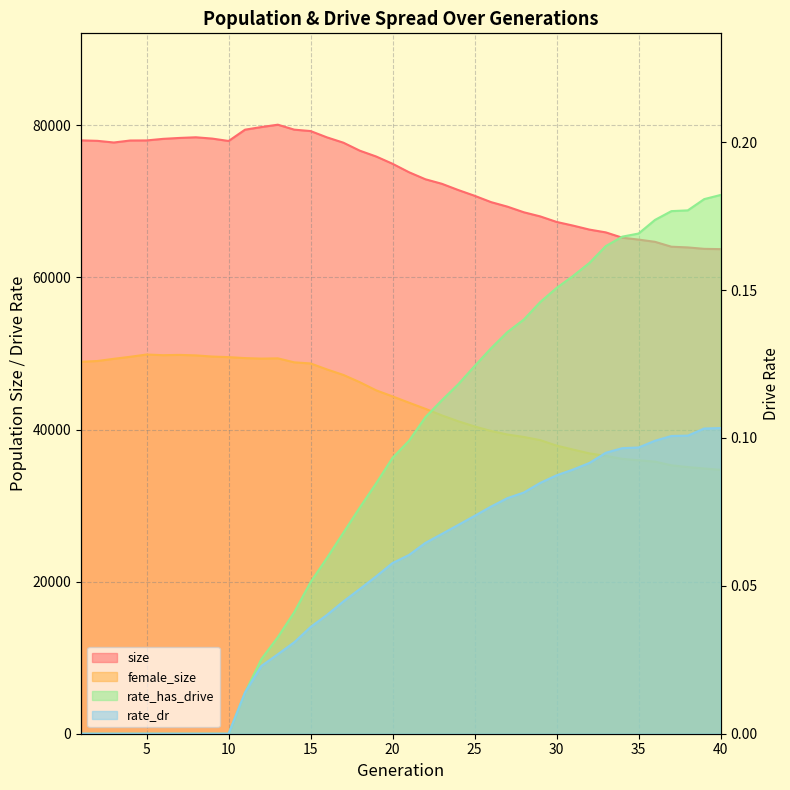

What is the sum of the rate_has_drive values at 22 and 36?

0.3